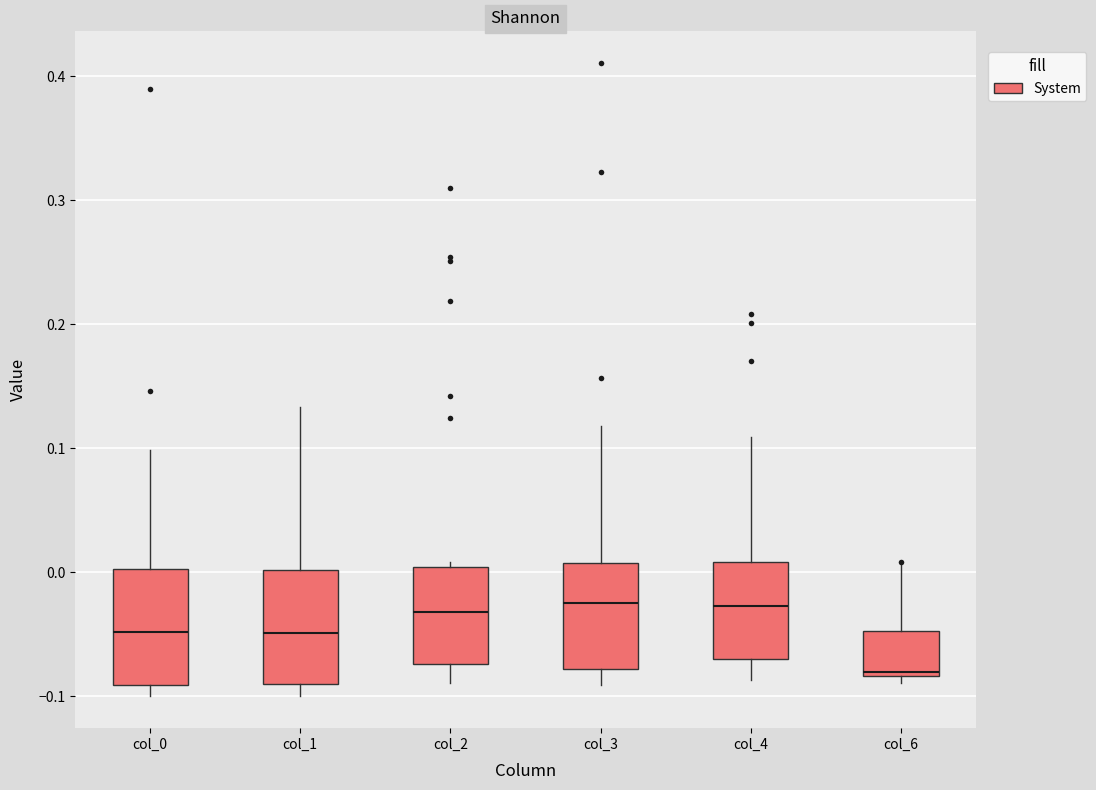

Where does the upper whisker of the box for col_0 end on the y-axis? The values are not printed on the chart, so give them approximately, as read against the axis.

0.10